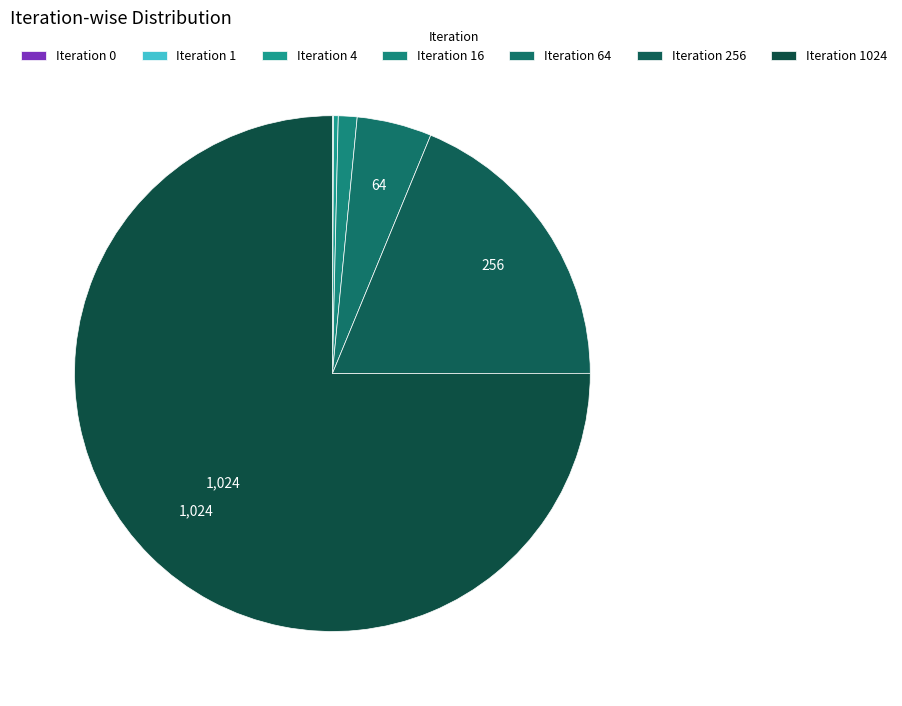

Which slice is the smallest?

Iteration 0